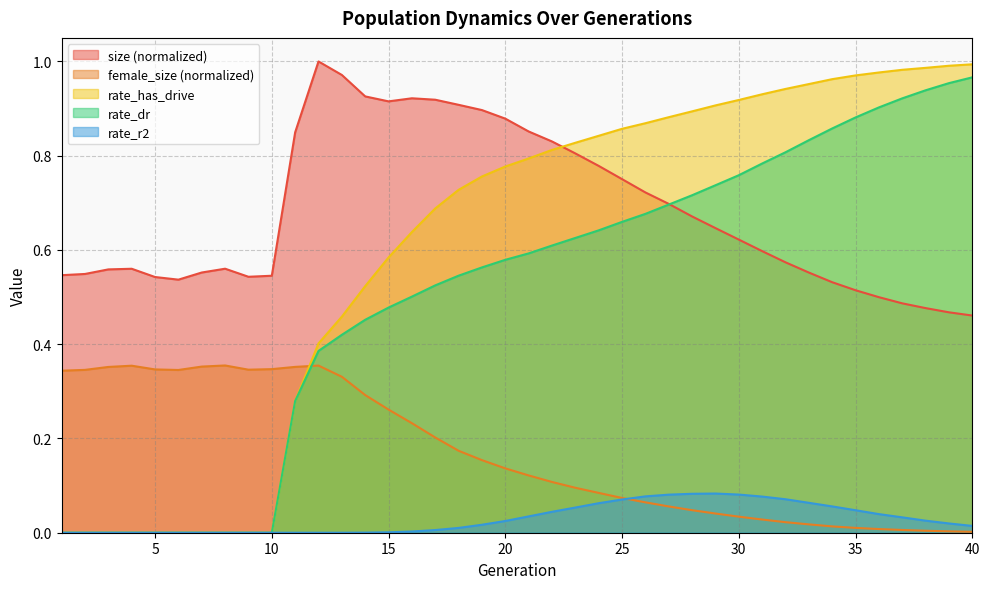

True or false: female_size has more than 0 points higher than both neighbors.

True